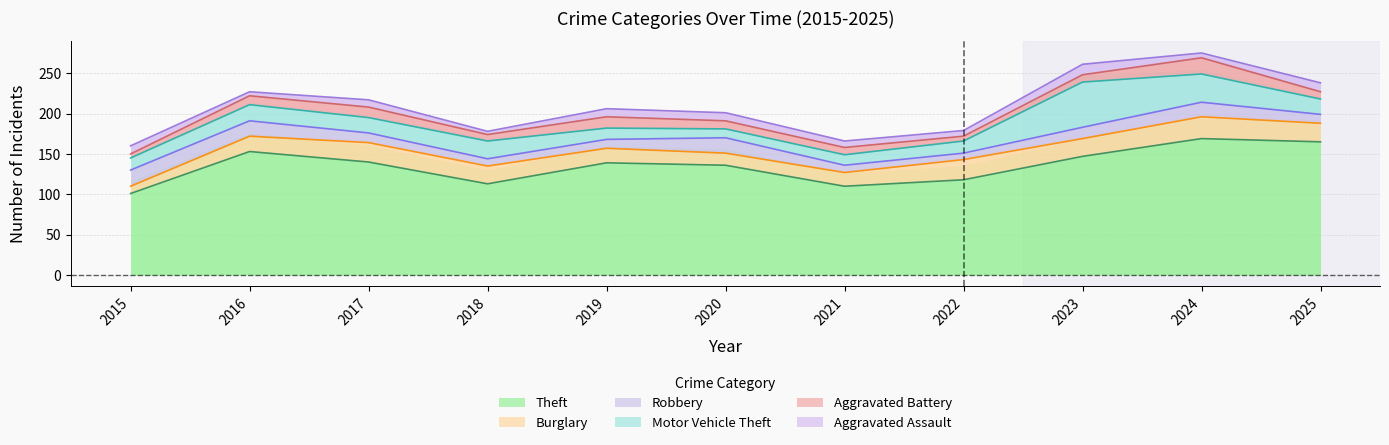

Rank the series at 2021 from lowest to highest value.

Aggravated Assault, Robbery, Aggravated Battery, Motor Vehicle Theft, Burglary, Theft